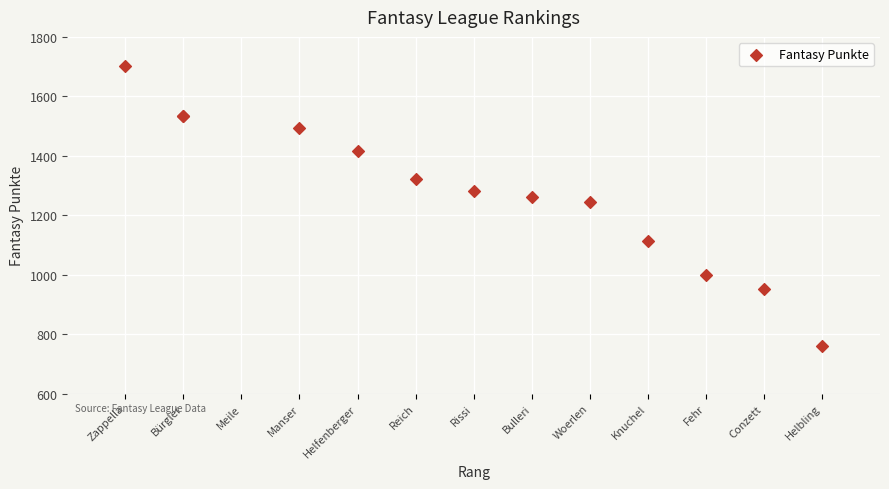

What Y value in the scatter plot is closest to 1231?

1246